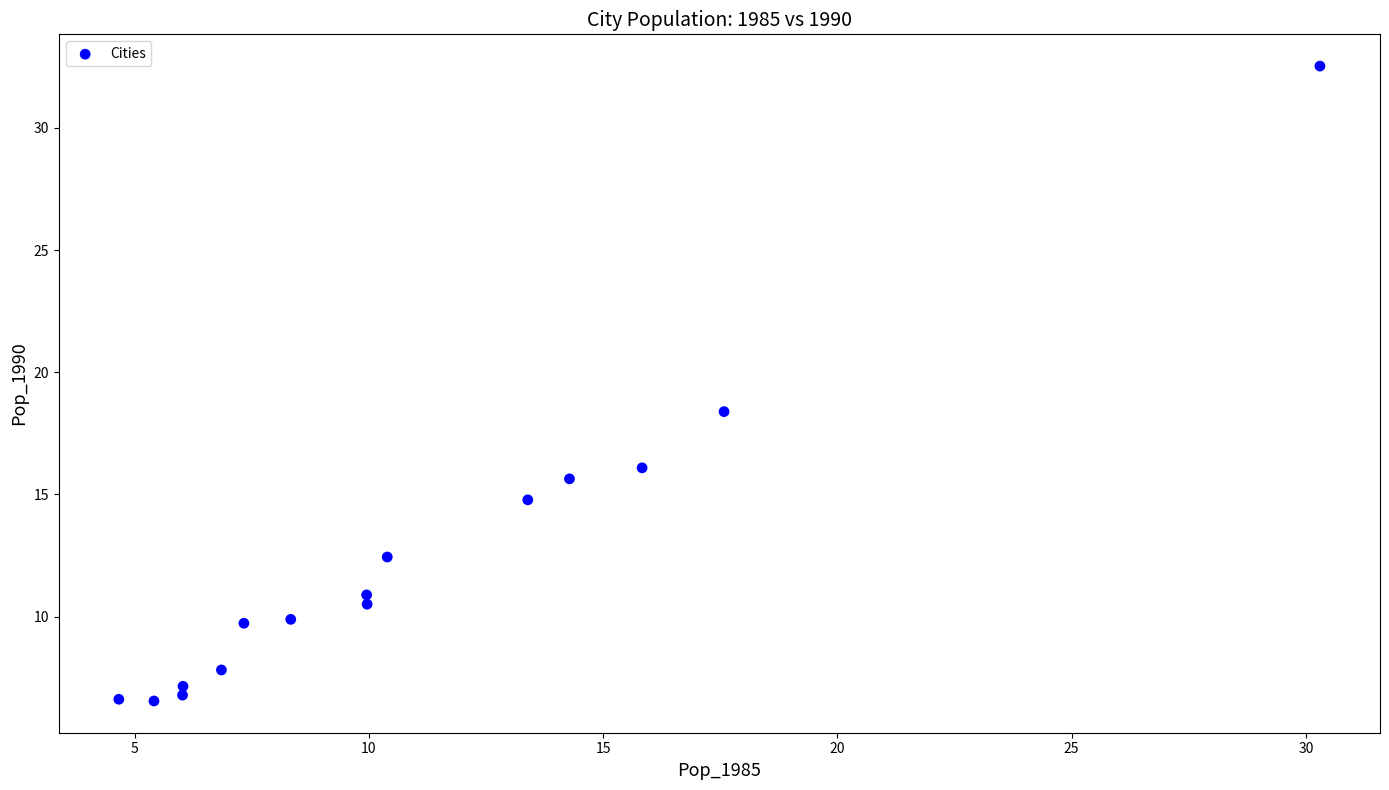

What is the range of Y values (max minus min)?

26.0